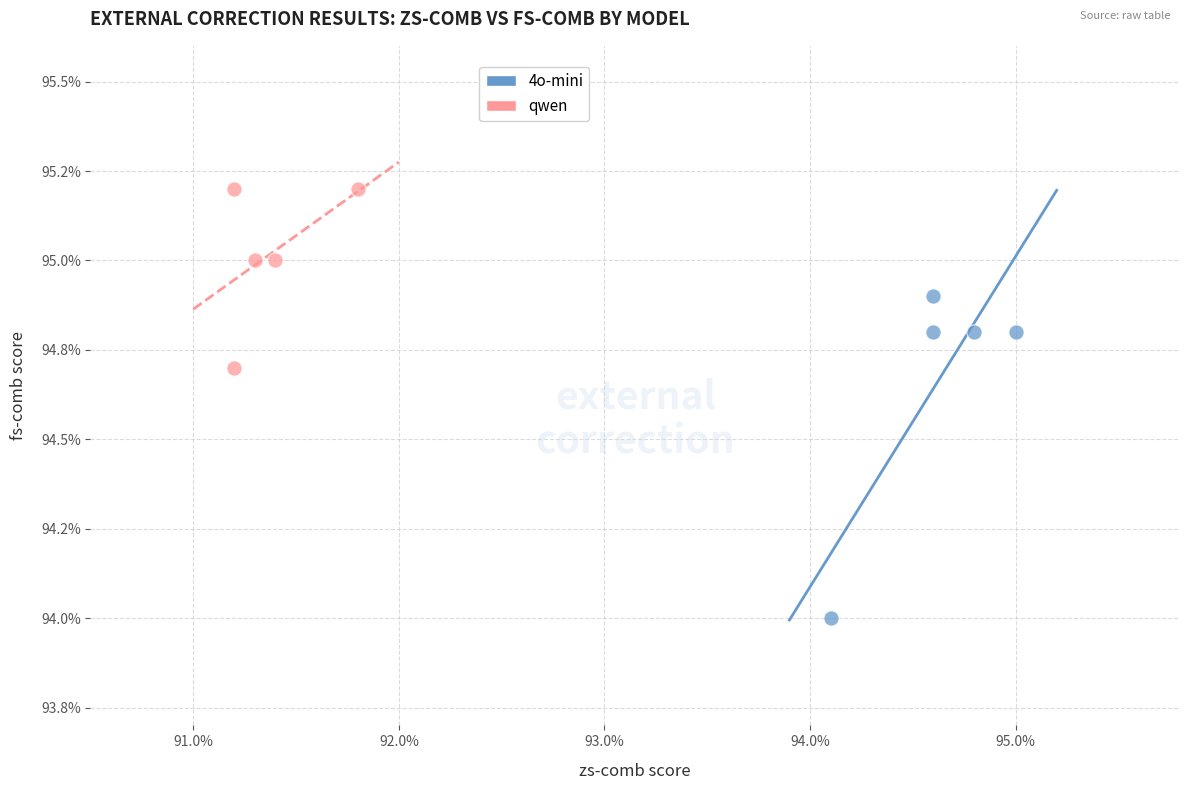

Which series contains the lowest Y value?

4o-mini